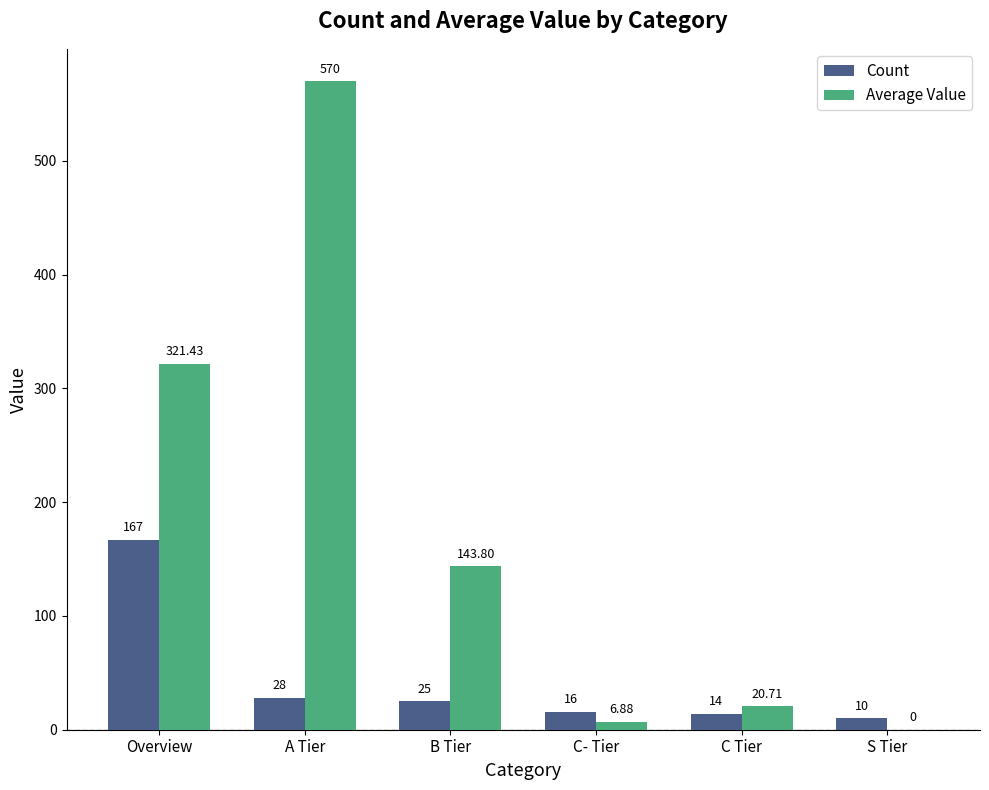

What is the sum of all Count values?

260.0